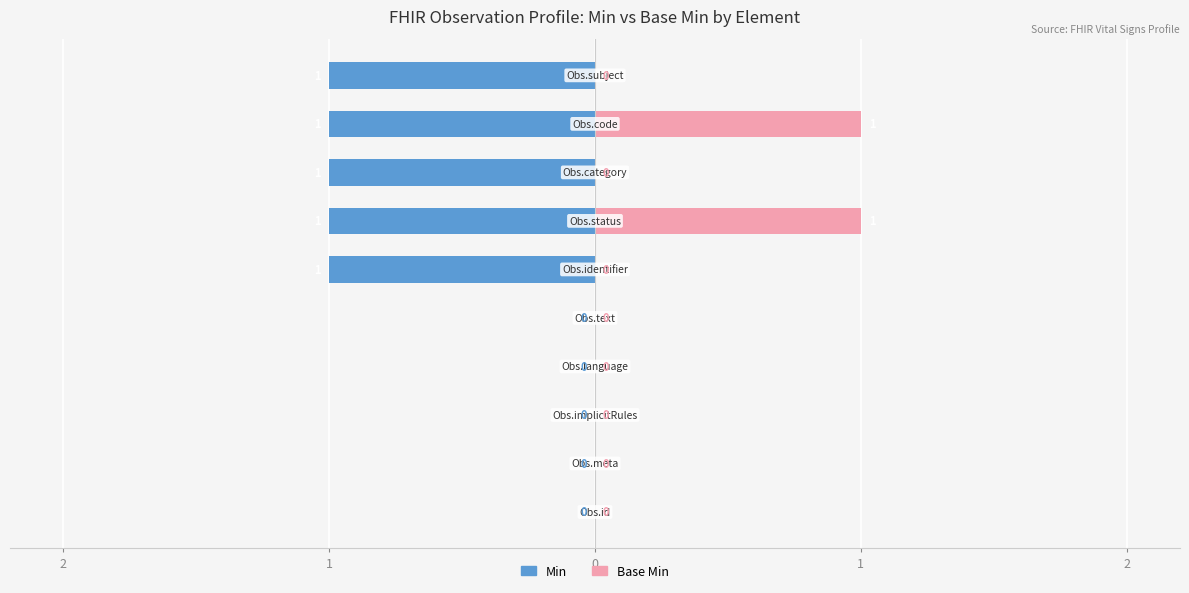

Rank the series at 6 from lowest to highest value.

Min, Base Min